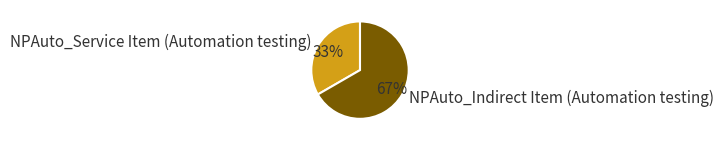

Which has a higher value, NPAuto_Indirect Item (Automation testing) or NPAuto_Service Item (Automation testing)?

NPAuto_Indirect Item (Automation testing)